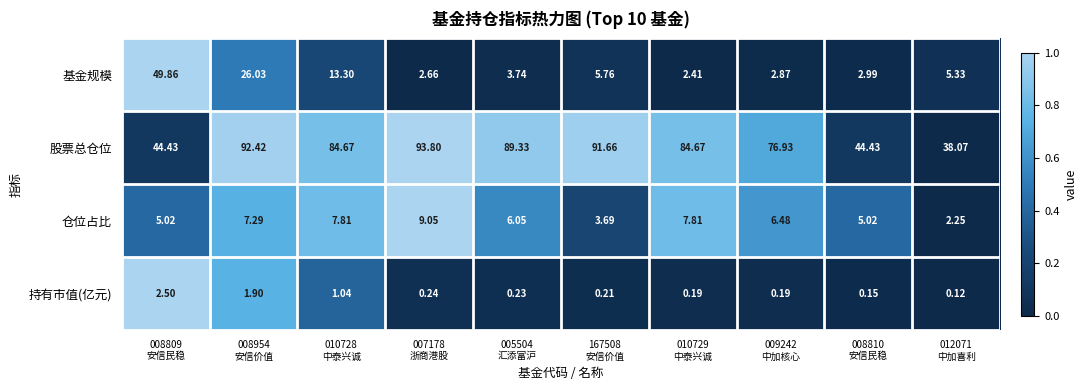

Which series has the largest total across all categories?

股票总仓位